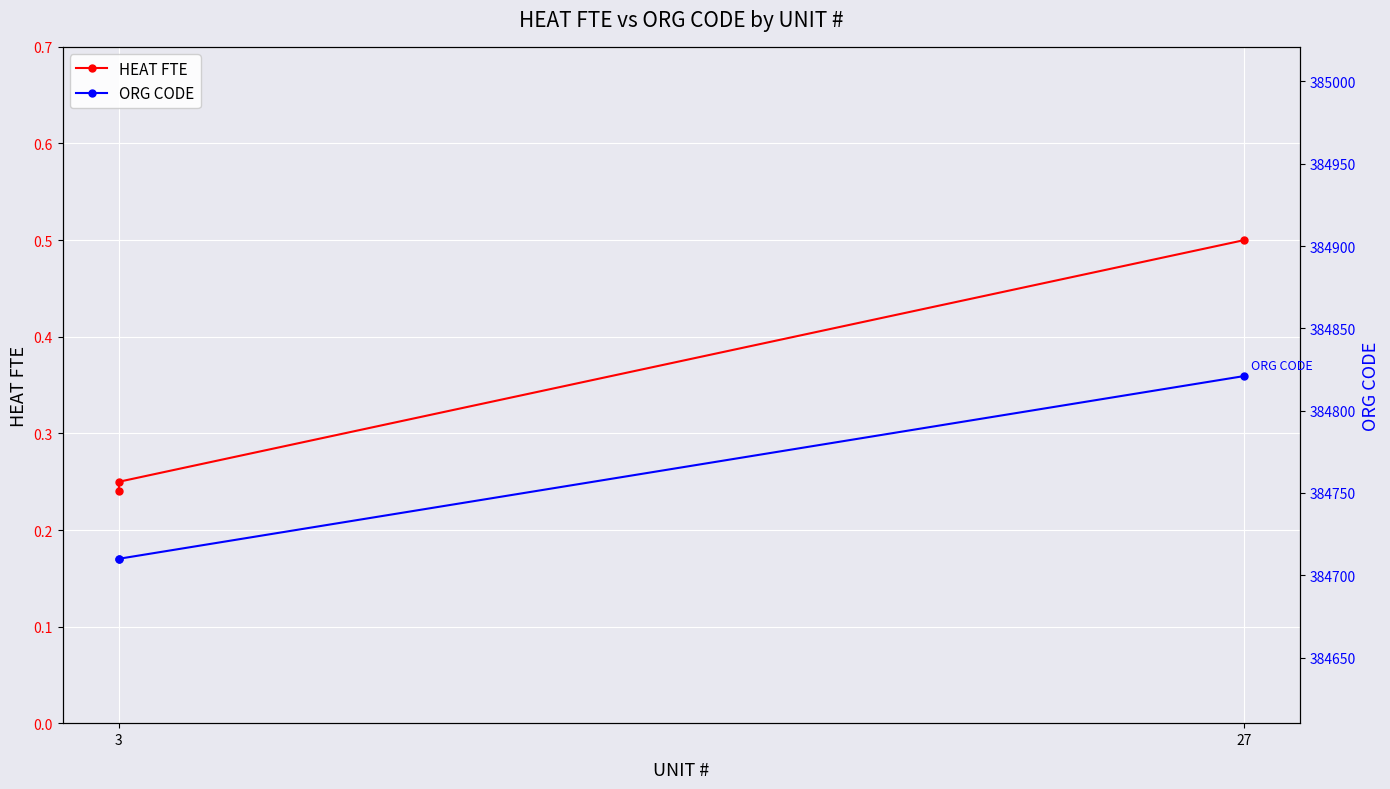

Which series has the largest total across all categories?

ORG CODE